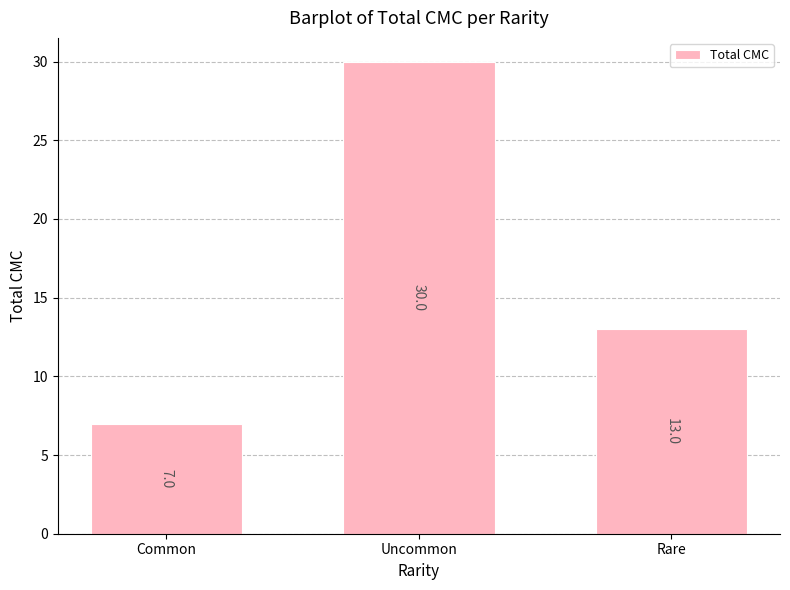

What is the greatest value displayed?

30